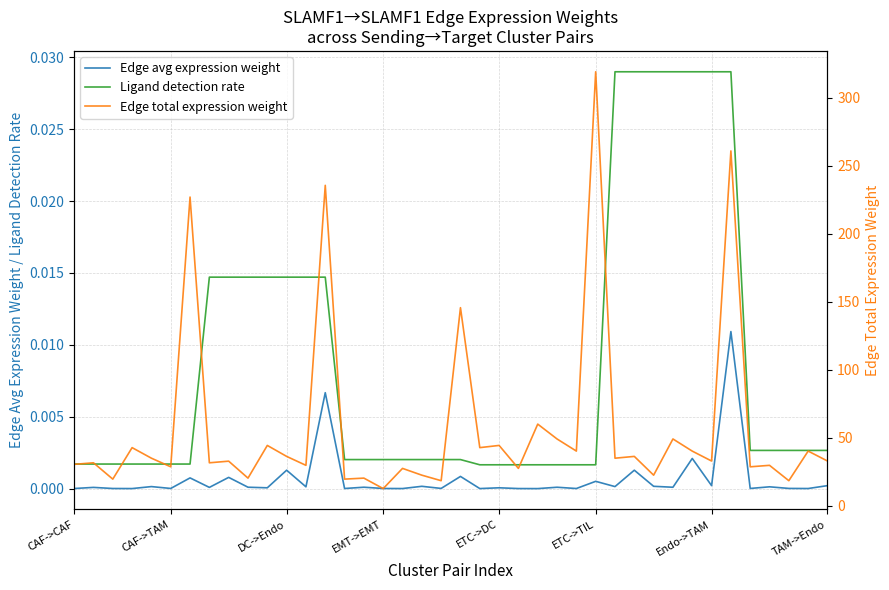

True or false: Edge avg expression weight and Ligand detection rate cross at least once.

False